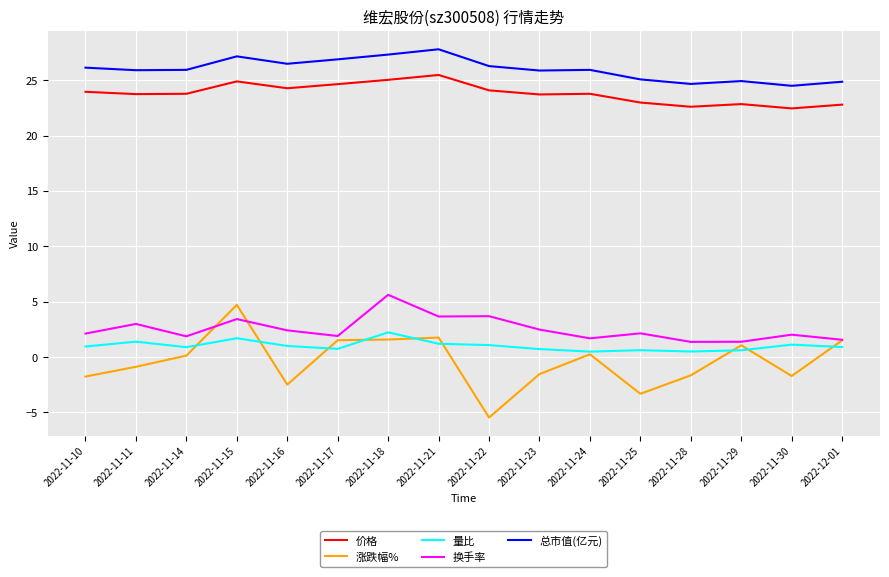

What is the spread (max minus min) of values at 2022-11-30?

26.2